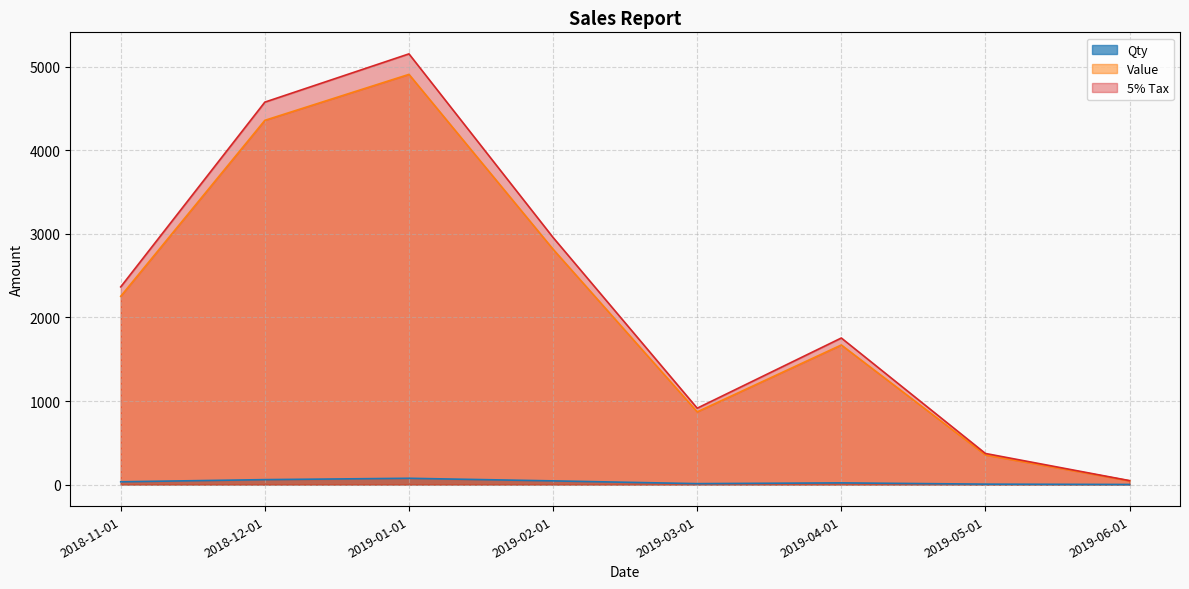

The value of Value at 2019-01-01 is 7032.5. True or false?

False